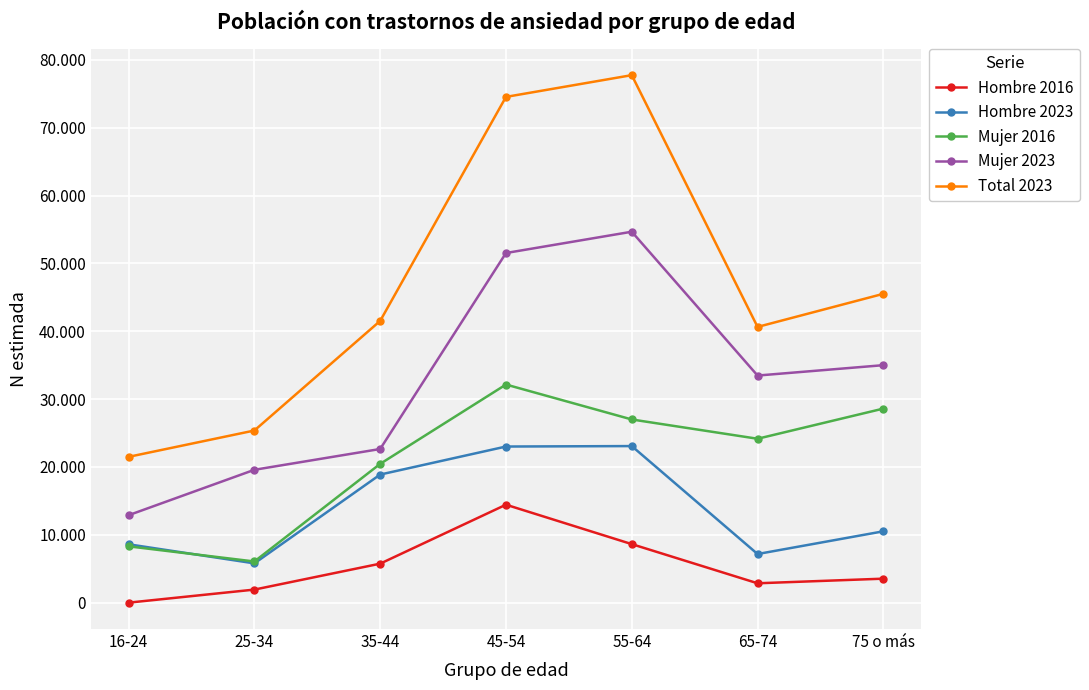

The value of Mujer 2016 at 16-24 is 13504. True or false?

False